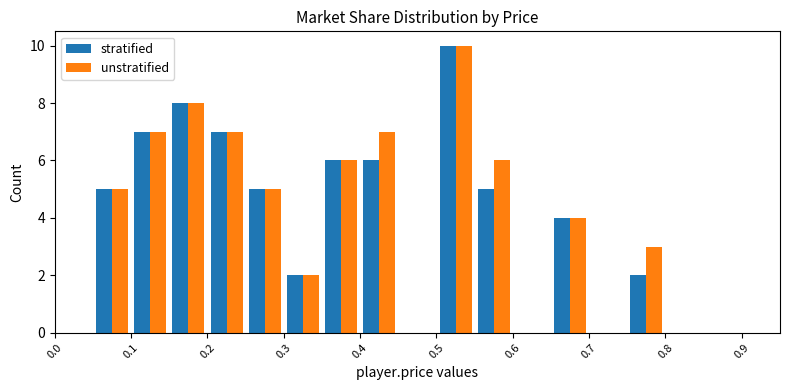

Reading left to right, list all the values displayed in this chart.

stratified: 0	5	7	8	7	5	2	6	6	0	10	5	0	4	0	2	0	0	0
unstratified: 0	5	7	8	7	5	2	6	7	0	10	6	0	4	0	3	0	0	0